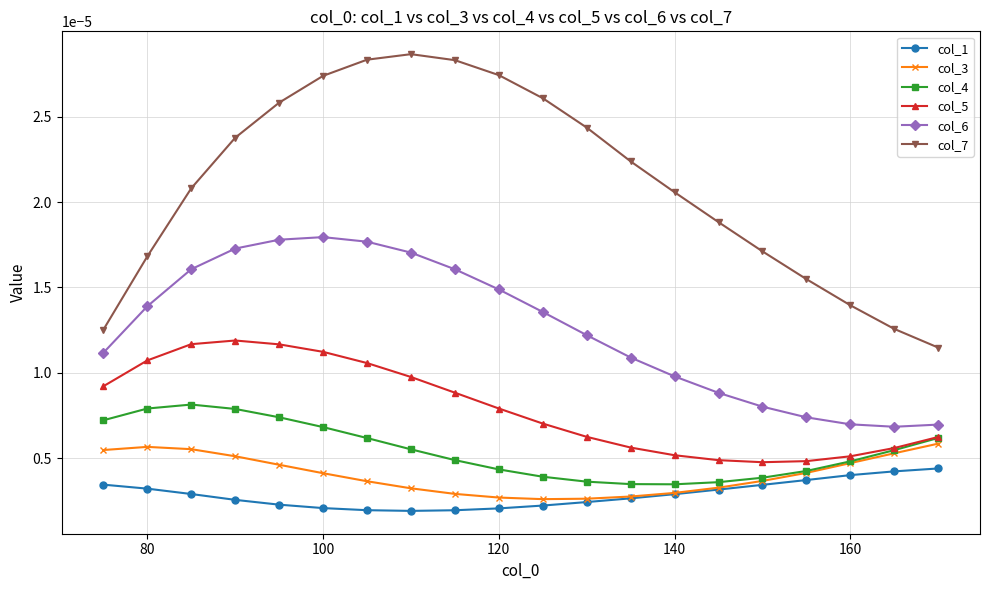

Which series has the largest total across all categories?

col_7